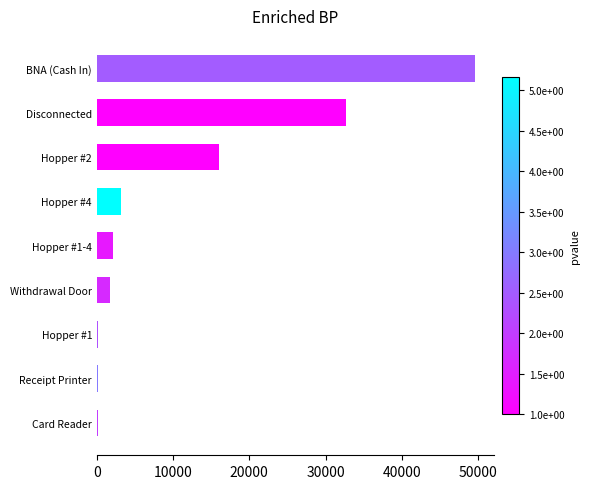

Which has a higher value, Hopper #1 or Withdrawal Door?

Withdrawal Door